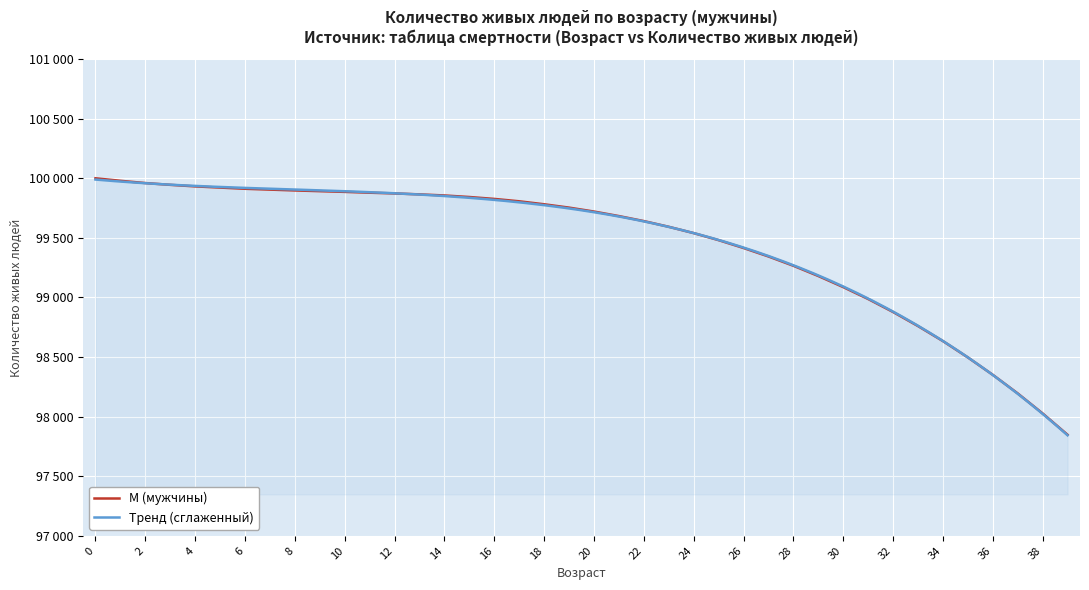

Reading right to left, list all the values displayed in this chart.

39=97848	38=98027	37=98195	36=98351	35=98497	34=98634	33=98760	32=98878	31=98987	30=99087	29=99180	28=99266	27=99344	26=99415	25=99481	24=99540	23=99593	22=99641	21=99683	20=99721	19=99754	18=99782	17=99807	16=99827	15=99843	14=99856	13=99865	12=99873	11=99879	10=99886	9=99892	8=99898	7=99905	6=99912	5=99922	4=99932	3=99945	2=99960	1=99979	0=100000